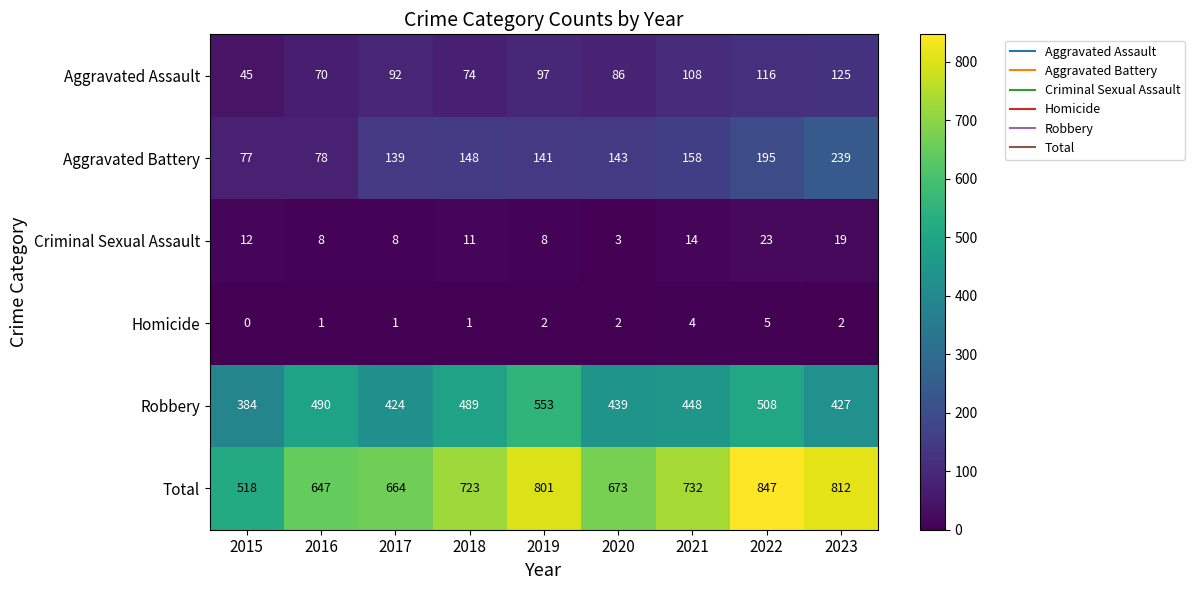

Which series has the largest total across all categories?

Total